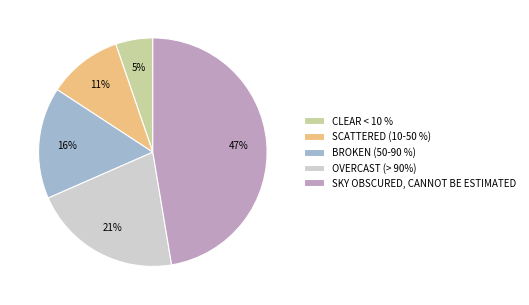

Which category has the biggest portion of the pie?

SKY OBSCURED, CANNOT BE ESTIMATED